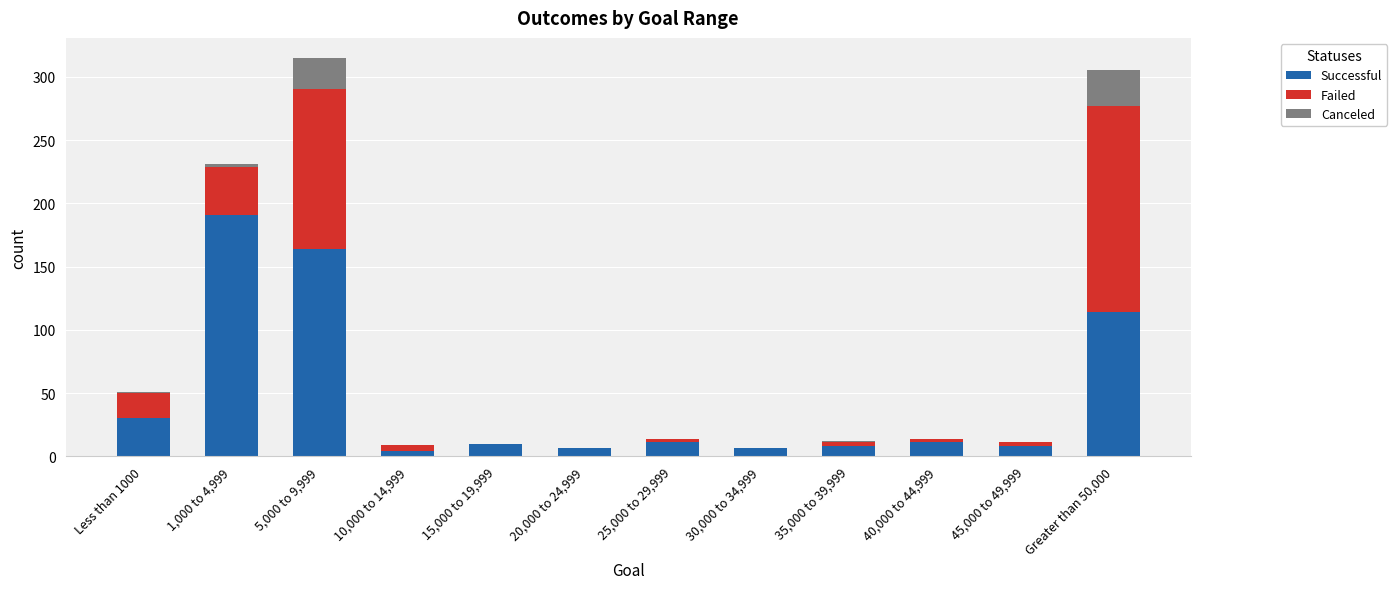

Which category has the highest value in the Successful series?

1,000 to 4,999